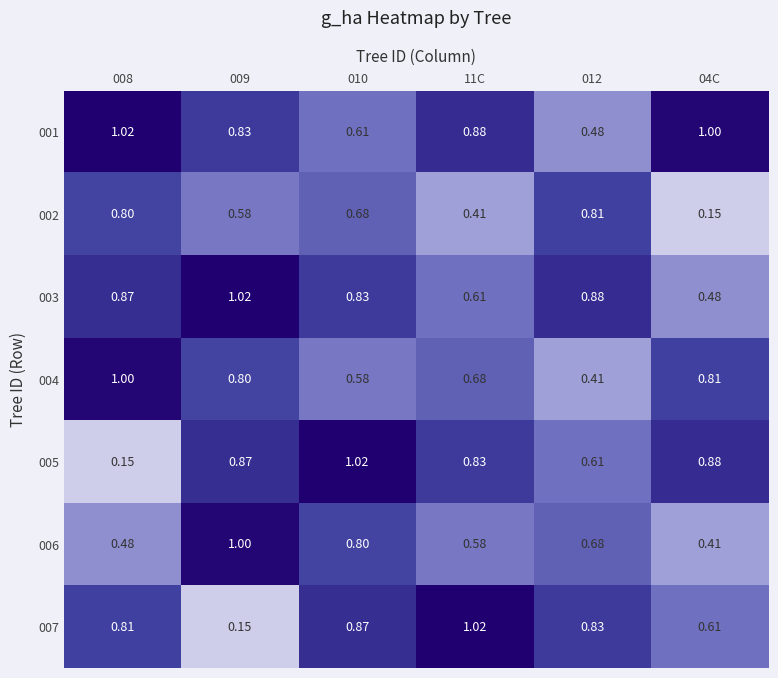

Is the value of 002 at 009 greater than the value of 006 at 010?

No